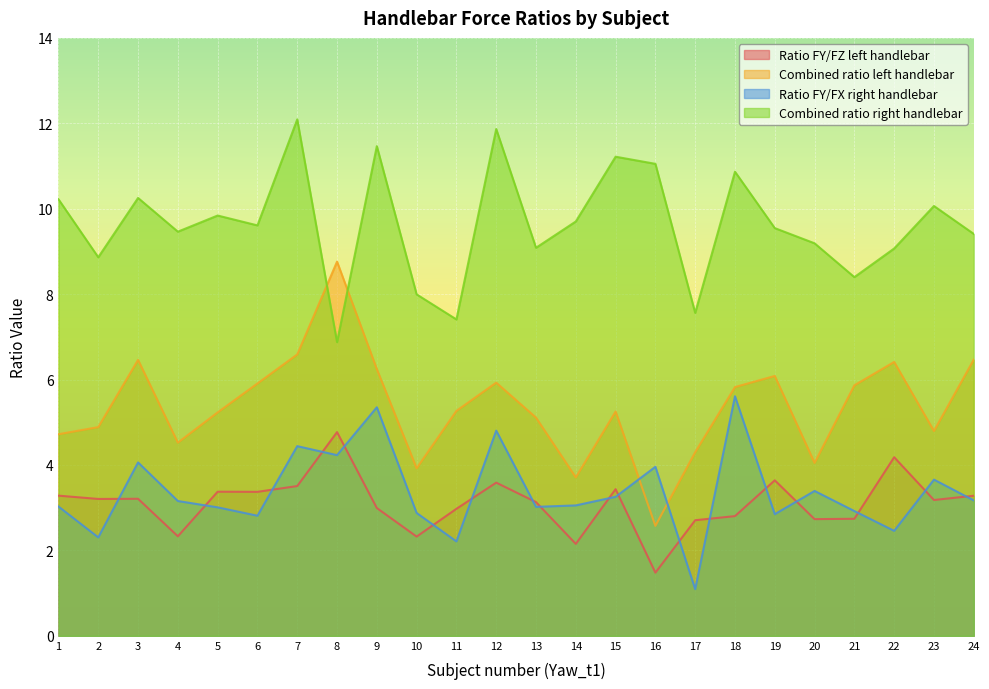

Is it true that Ratio FY/FX right handlebar equals 4.0 at 16?

True